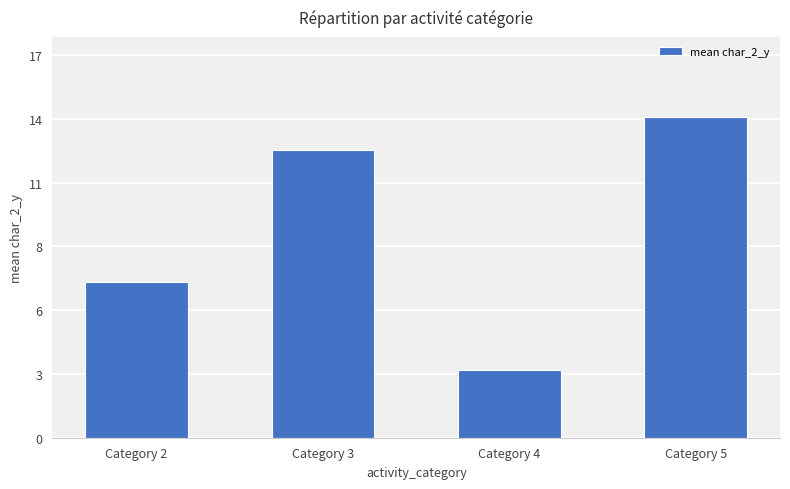

Does the chart contain any negative values?

No